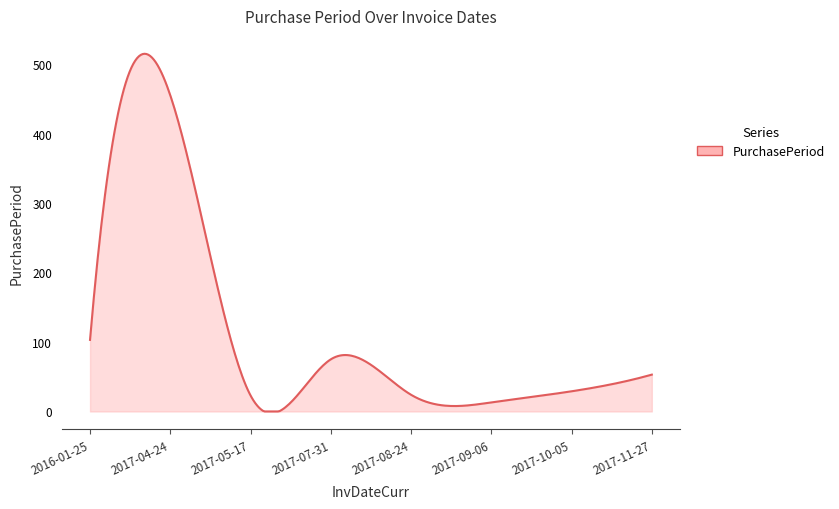

What is the difference between the maximum and minimum values?

514.8